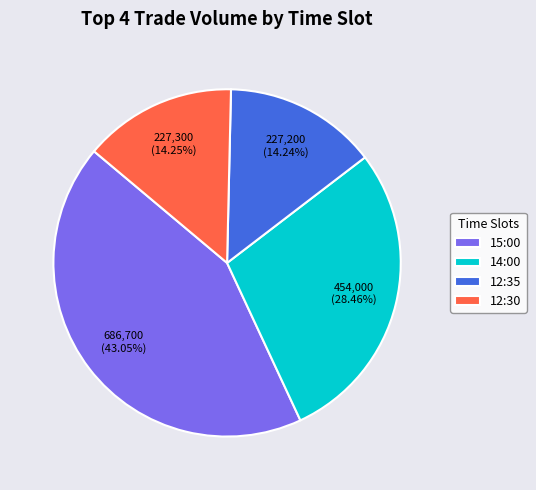

To the nearest percent, what is the combined percentage of 12:30 and 15:00?

57%